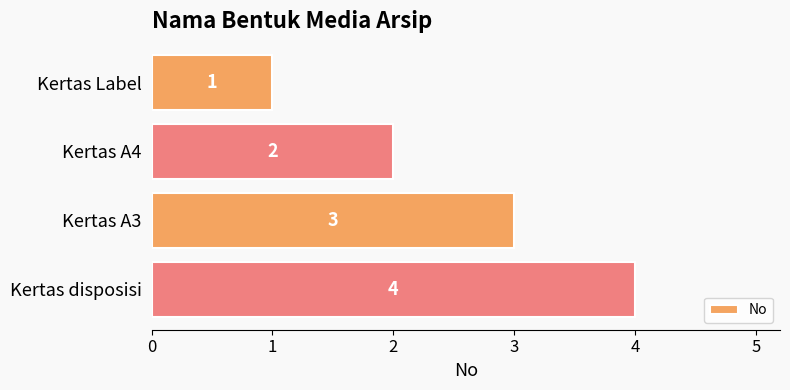

How many values are below 3?

2